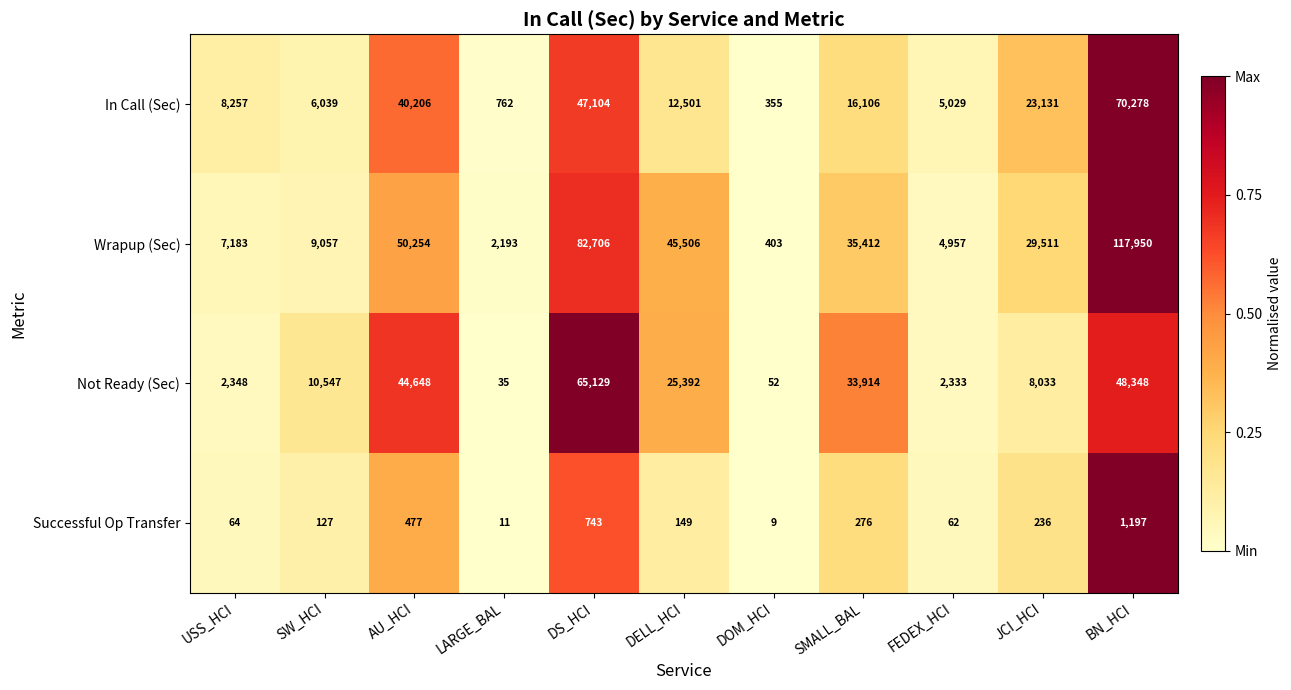

Rank the series by their maximum value, from highest to lowest.

Wrapup (Sec), In Call (Sec), Not Ready (Sec), Successful Op Transfer